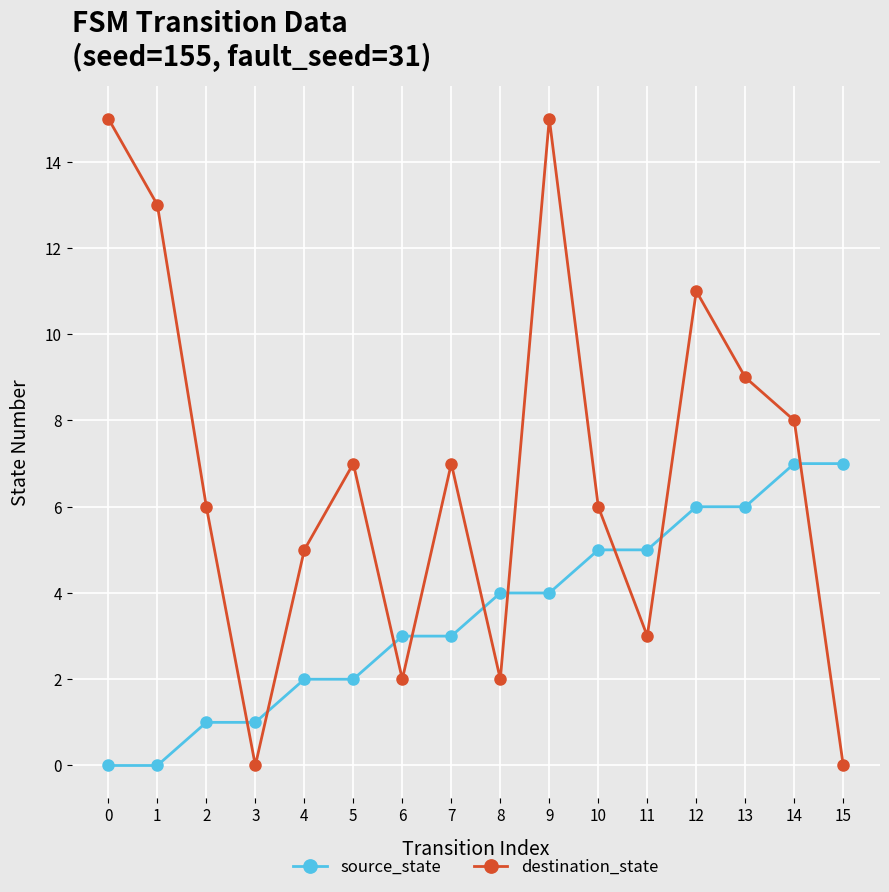

What are all the series names shown in the legend?

source_state, destination_state